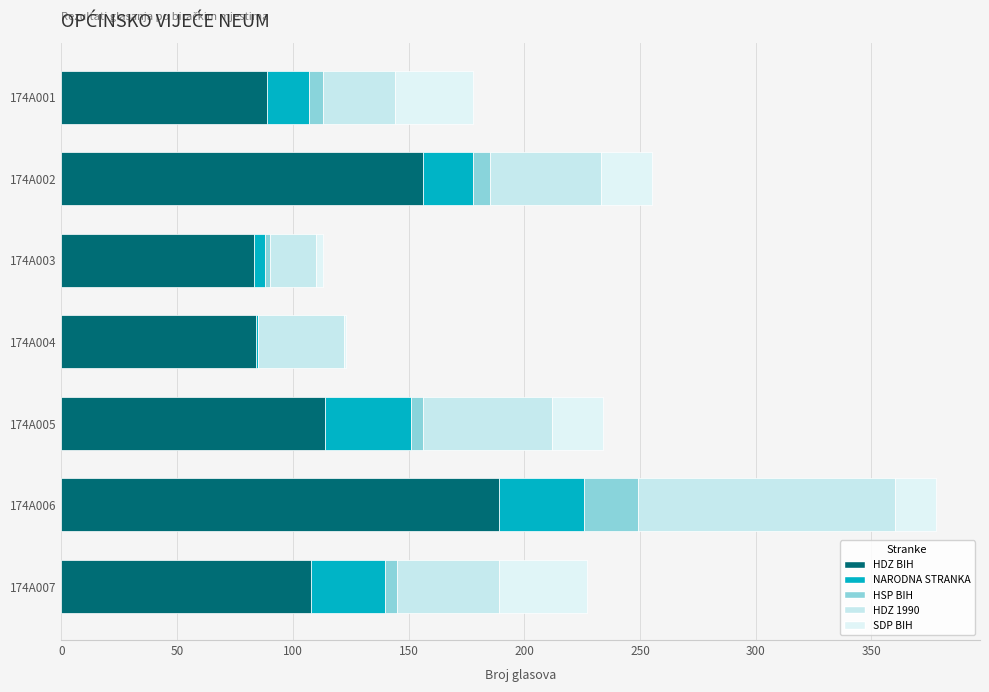

What is the sum of all SDP BIH values?

138